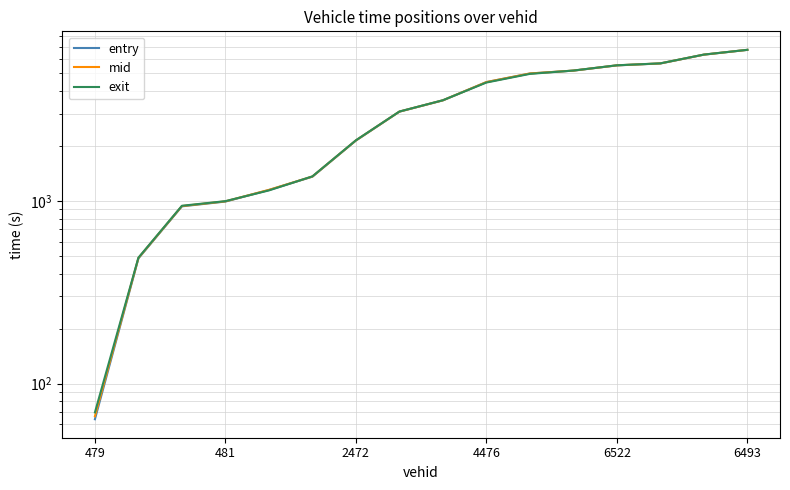

Reading right to left, what are all the values shown in this chart?

entry: 6731.4	6337.6	5671.1	5535.1	5180.6	4996.9	4482.3	3560.7	3087.9	2144.7	1360.1	1149.0	993.5	935.4	485.2	63.8
mid: 6734.1	6340.1	5675.4	5538.4	5183.1	4999.3	4485.1	3563.2	3090.3	2148.0	1362.6	1151.3	996.1	938.5	487.4	66.2
exit: 6737.7	6343.5	5678.9	5541.9	5186.7	4972.8	4458.6	3566.6	3092.6	2151.7	1365.1	1143.4	998.7	942.1	489.6	69.5